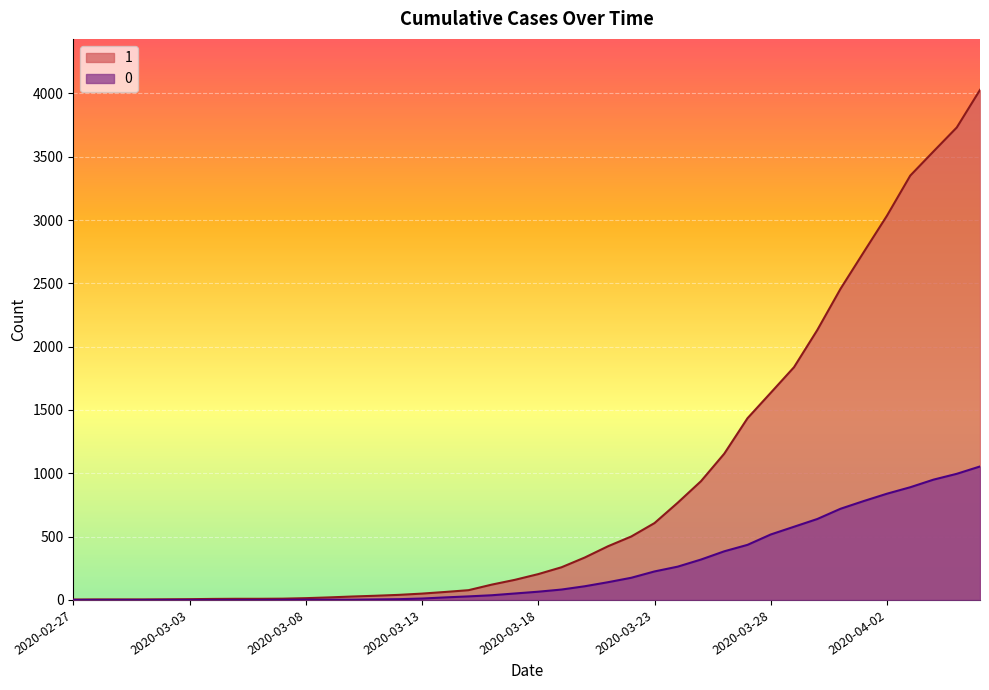

True or false: 0 and 1 cross at least once.

False